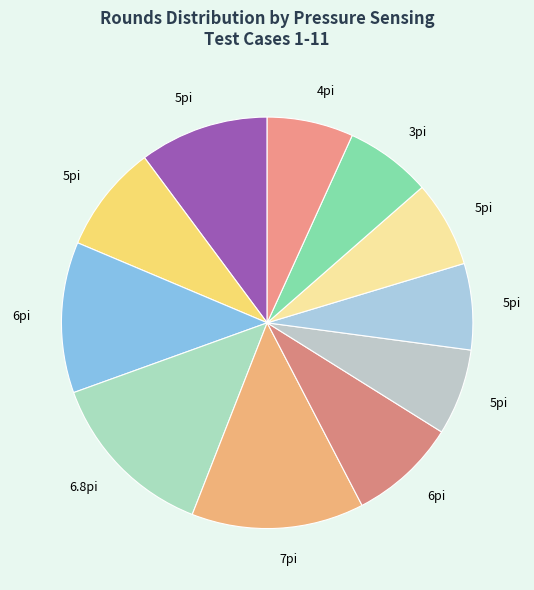

Does any single category account for the majority?

No